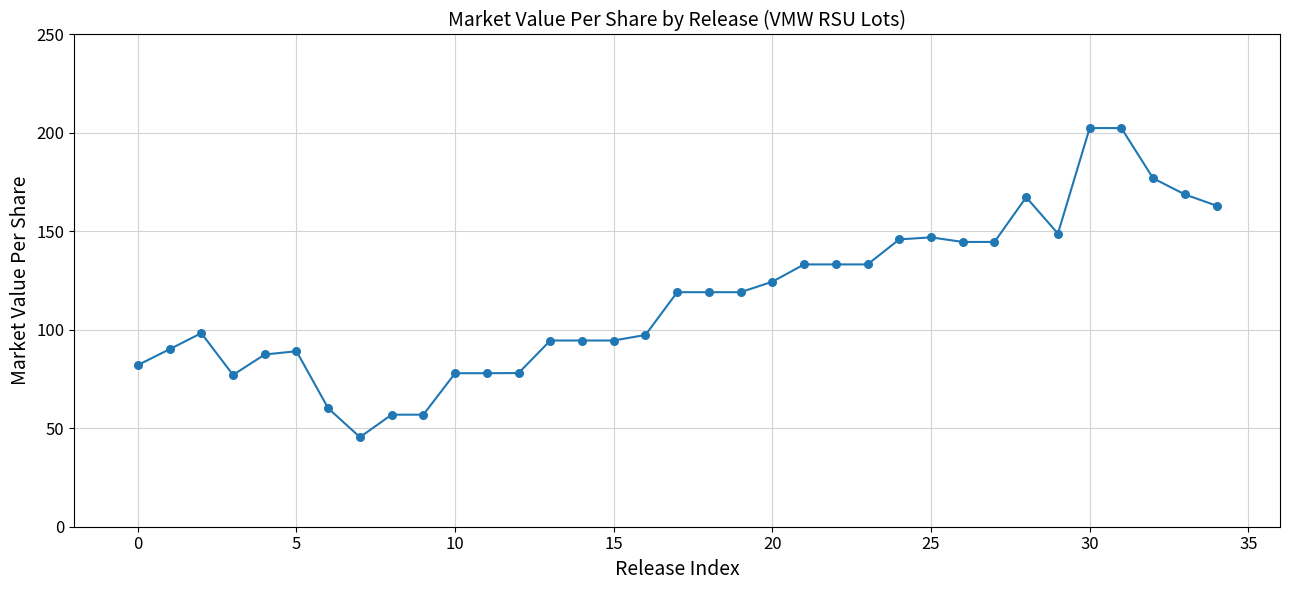

What is the difference between the maximum and minimum values?

157.0